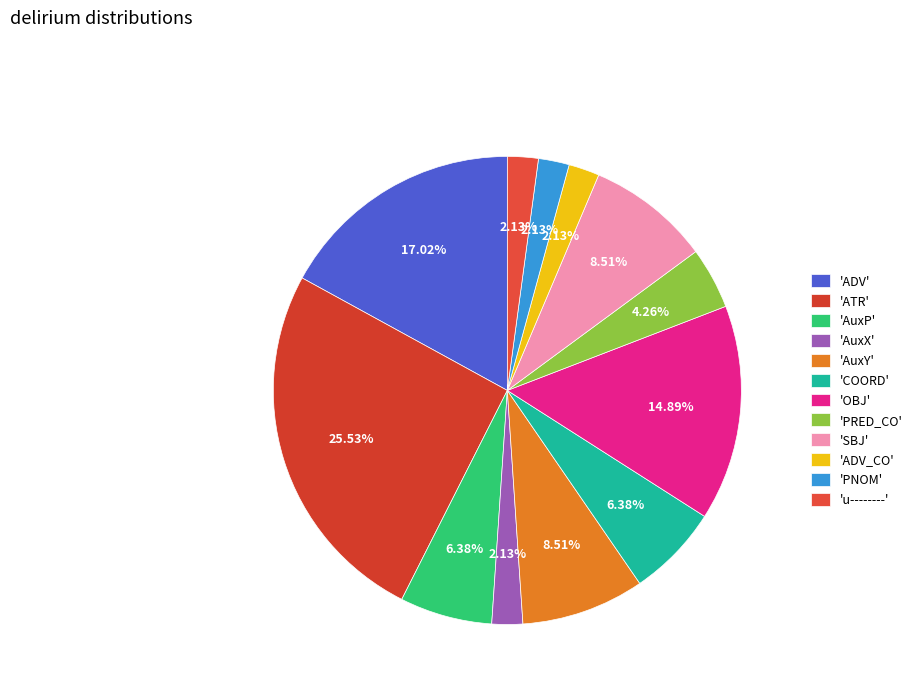

Is there any slice that represents more than half of the pie?

No